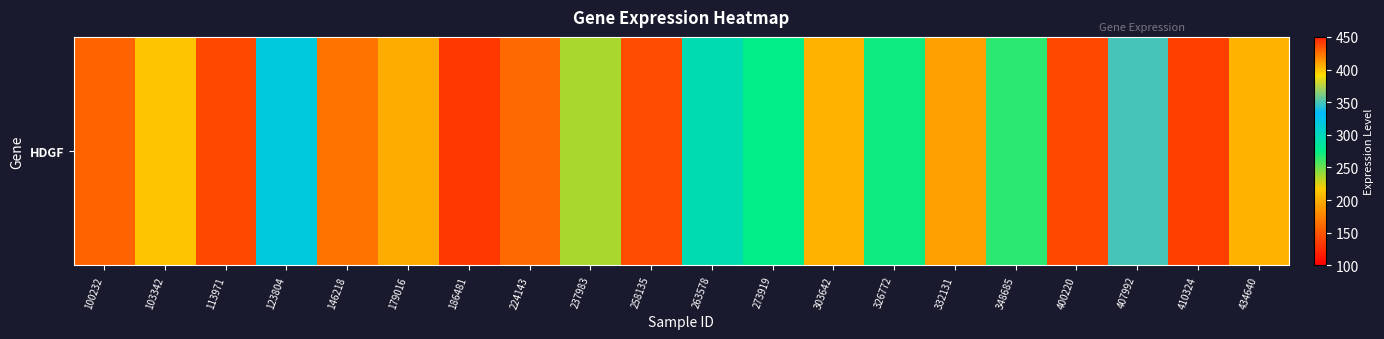

Is it true that the value at 123804 is 317.1?

True